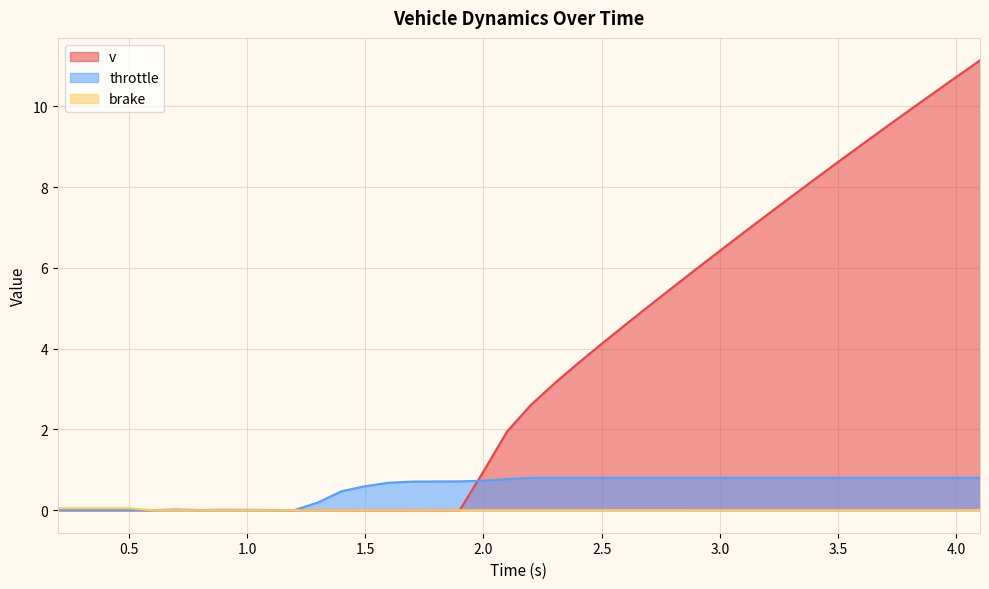

Count the throttle values in the range 0 to 1.

40